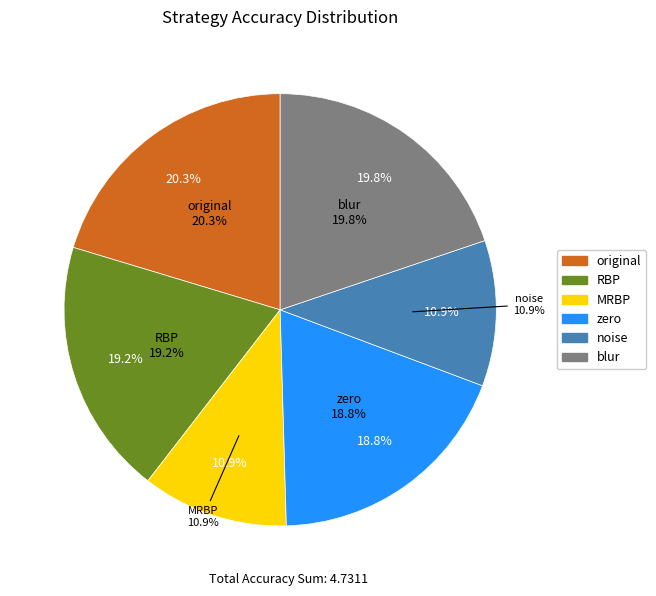

How many slices are in this pie chart?

6